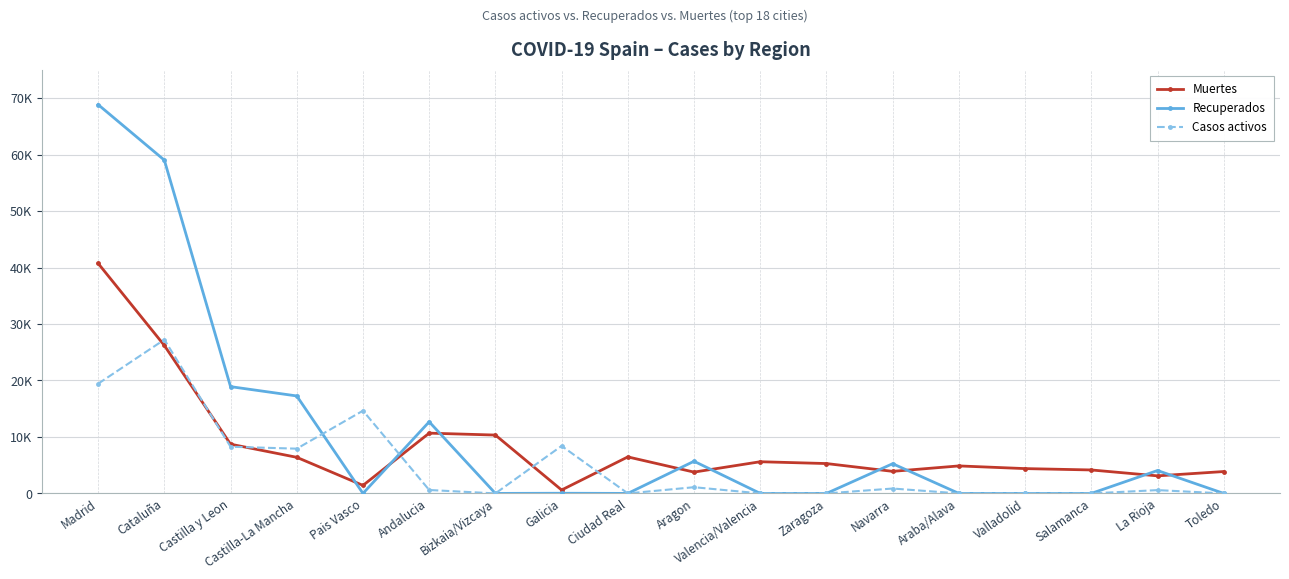

At how many categories does at least one series exceed 45470?

2